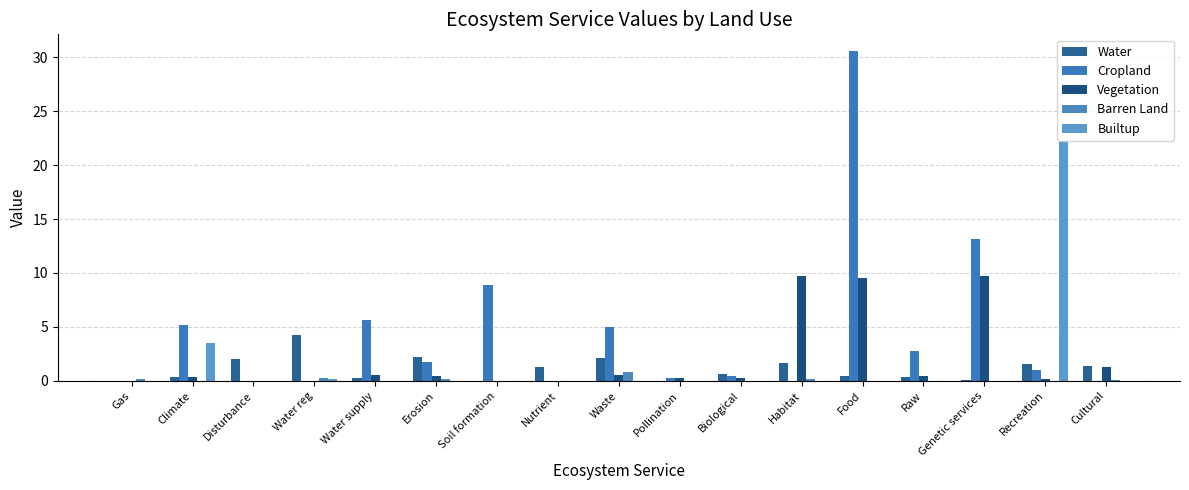

Count the number of data series in this chart.

5